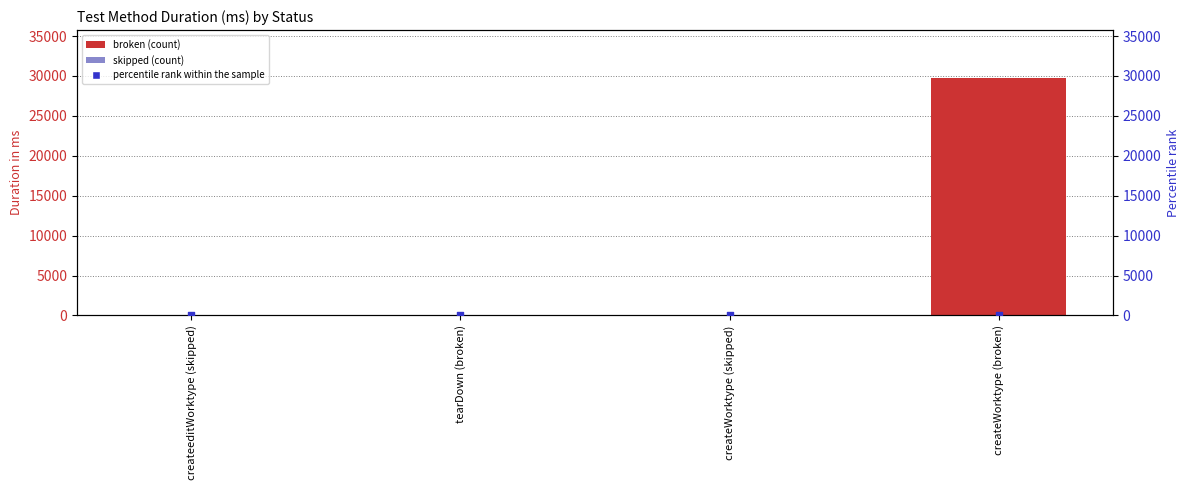

Which series has the largest Y range (max minus min)?

Duration in ms